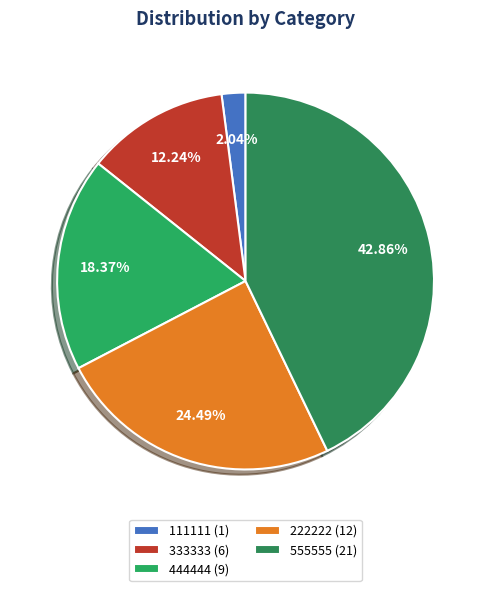

Which has a higher value, 333333 or 111111?

333333